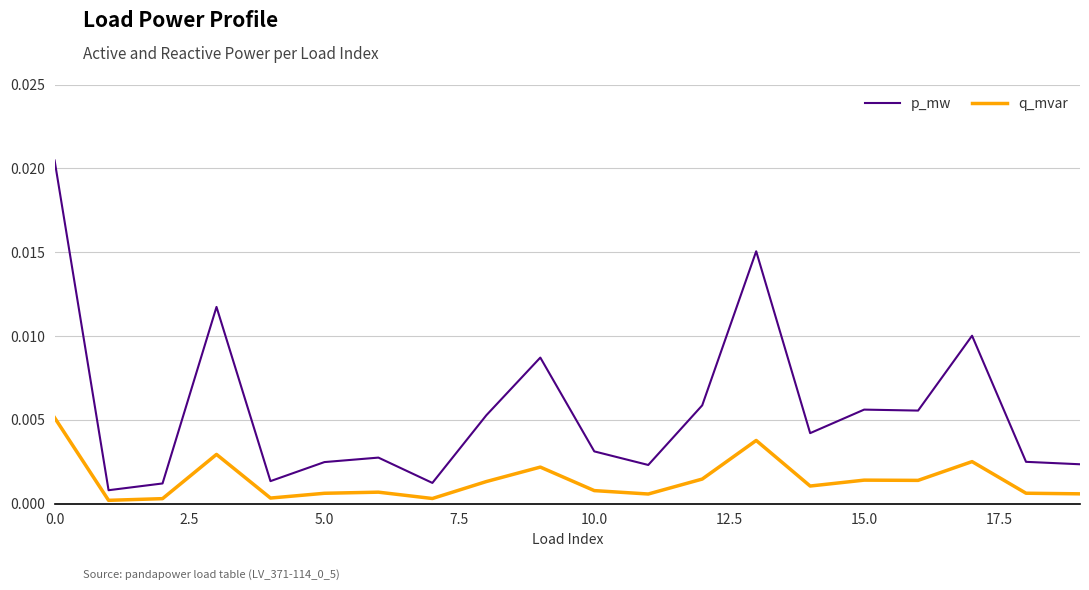

Which series has the largest range (max minus min)?

p_mw